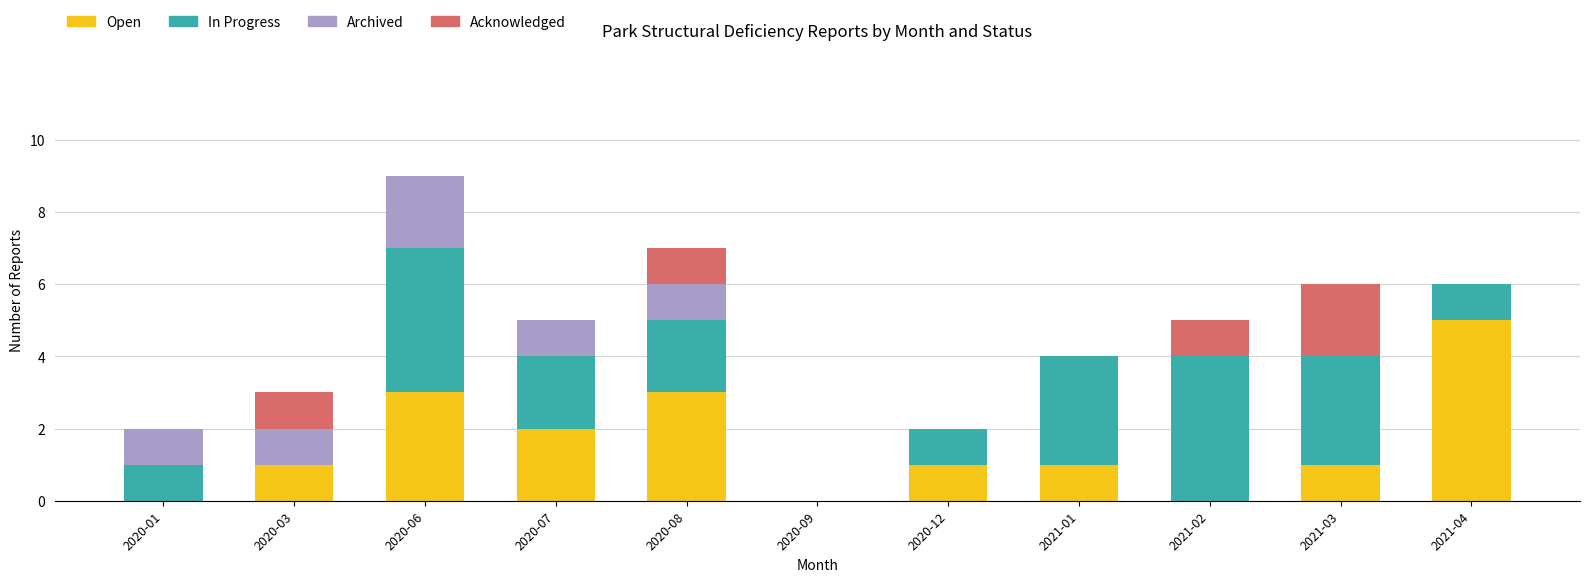

What is the total value across all series at 2021-03?

6